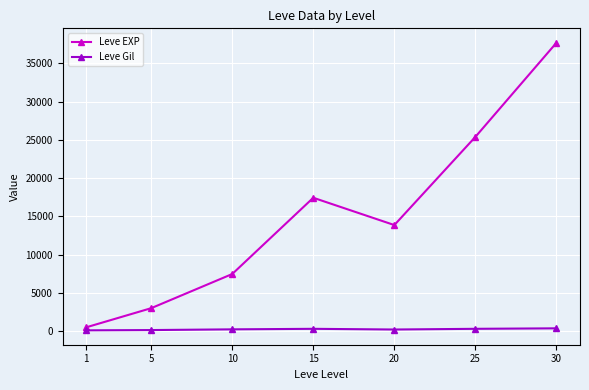

What are all the series names shown in the legend?

Leve EXP, Leve Gil